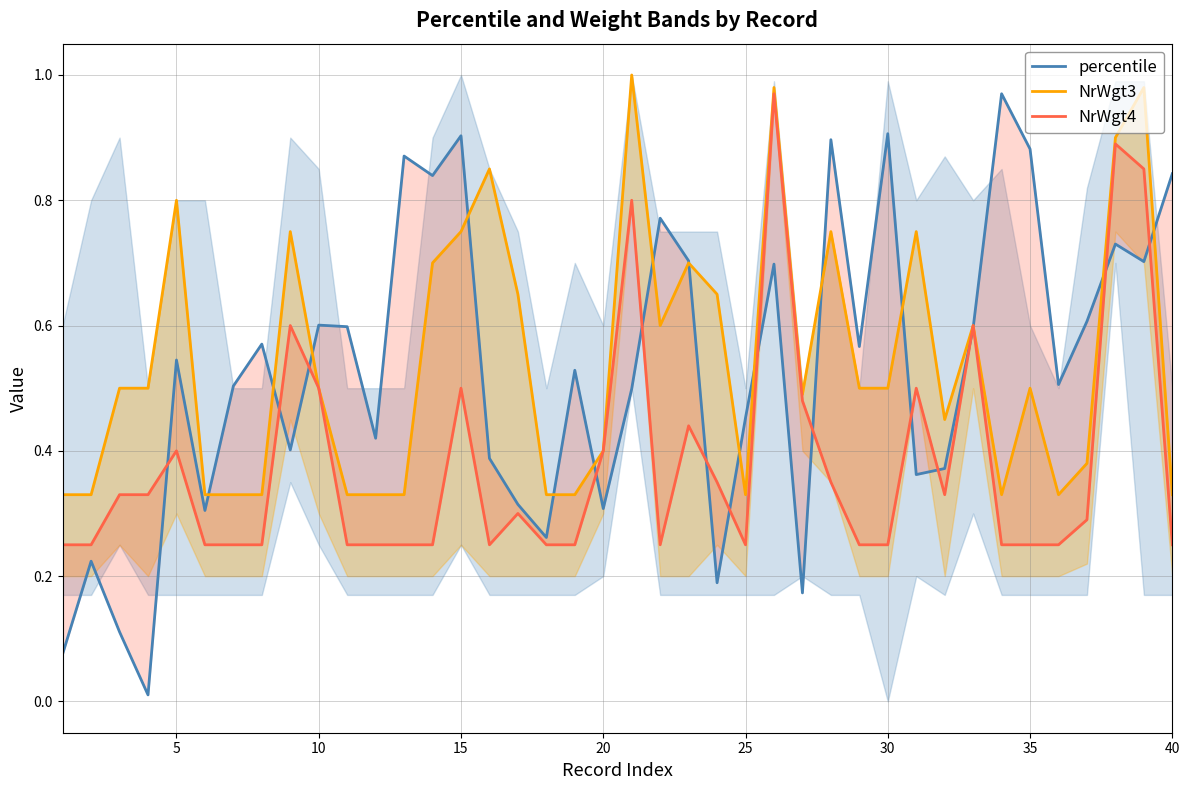

Reading right to left, what are all the values shown in this chart?

percentile: 0.8	0.7	0.7	0.6	0.5	0.9	1.0	0.6	0.4	0.4	0.9	0.6	0.9	0.2	0.7	0.5	0.2	0.7	0.8	0.5	0.3	0.5	0.3	0.3	0.4	0.9	0.8	0.9	0.4	0.6	0.6	0.4	0.6	0.5	0.3	0.5	0.0	0.1	0.2	0.1
NrWgt3: 0.3	1.0	0.9	0.4	0.3	0.5	0.3	0.6	0.5	0.8	0.5	0.5	0.8	0.5	1.0	0.3	0.7	0.7	0.6	1.0	0.4	0.3	0.3	0.7	0.8	0.8	0.7	0.3	0.3	0.3	0.5	0.8	0.3	0.3	0.3	0.8	0.5	0.5	0.3	0.3
NrWgt4: 0.2	0.8	0.9	0.3	0.2	0.2	0.2	0.6	0.3	0.5	0.2	0.2	0.3	0.5	1.0	0.2	0.3	0.4	0.2	0.8	0.4	0.2	0.2	0.3	0.2	0.5	0.2	0.2	0.2	0.2	0.5	0.6	0.2	0.2	0.2	0.4	0.3	0.3	0.2	0.2